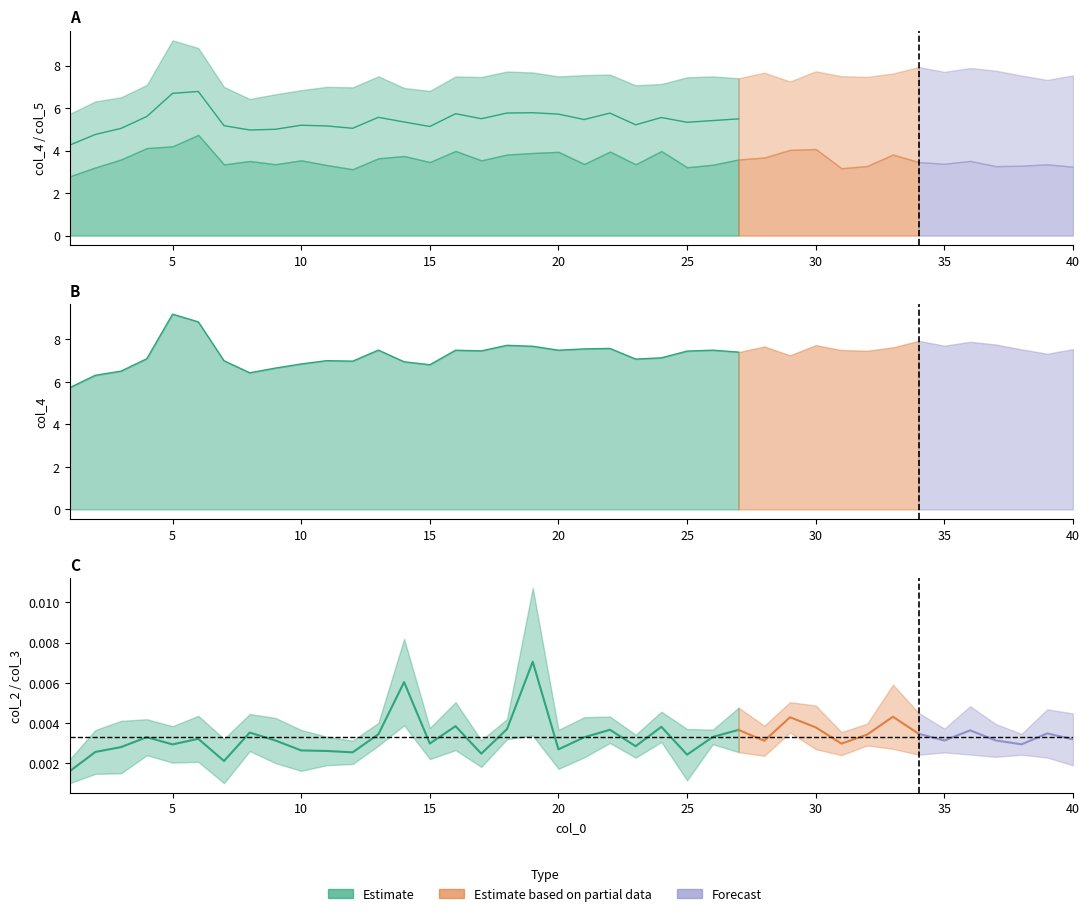

True or false: col_4 has more than 0 points higher than both neighbors.

True